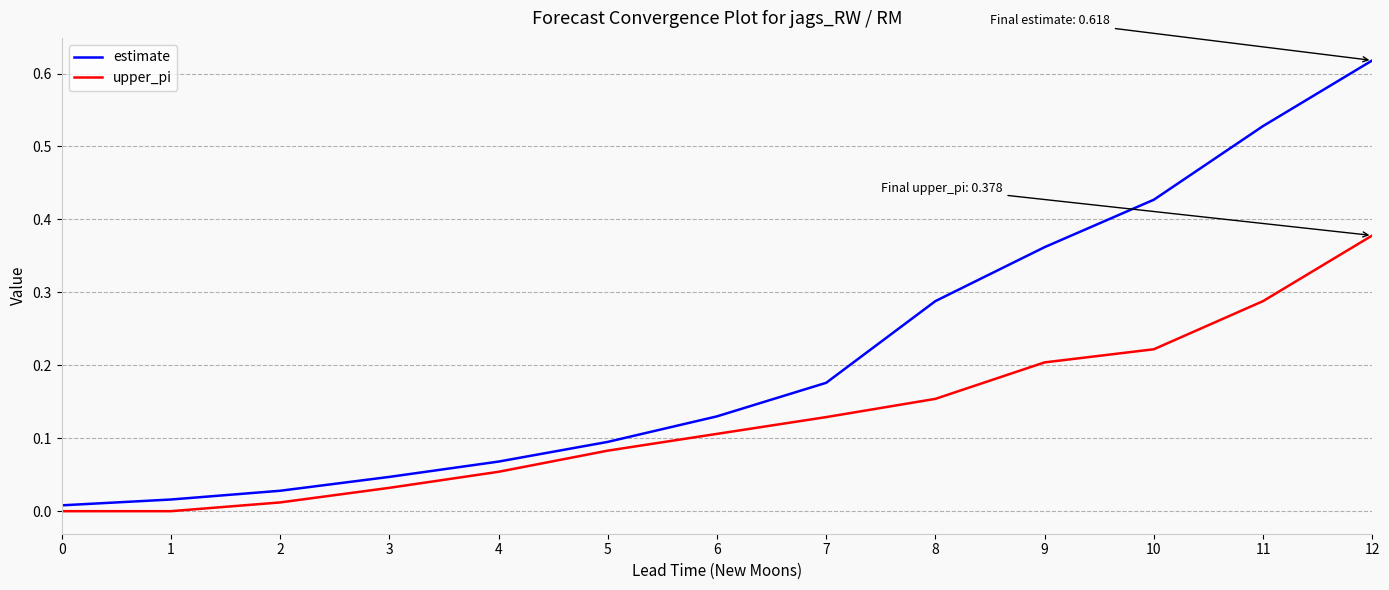

Rank the series by their average value, from highest to lowest.

estimate, upper_pi